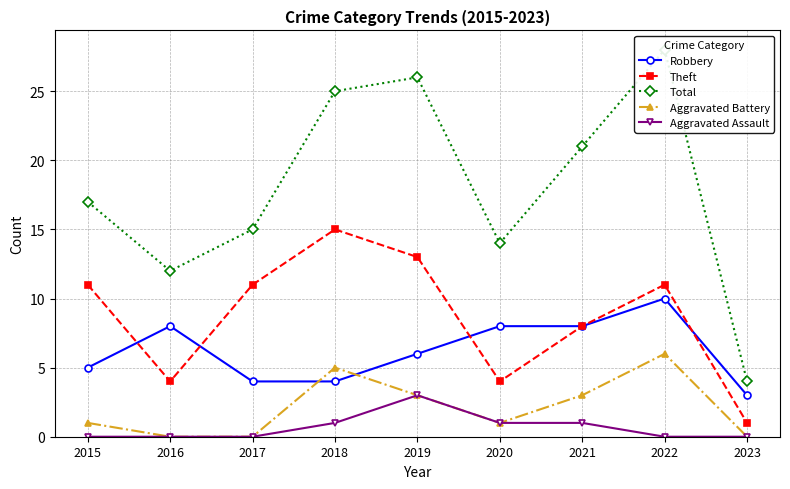

Which label corresponds to the largest value in the chart?

2022